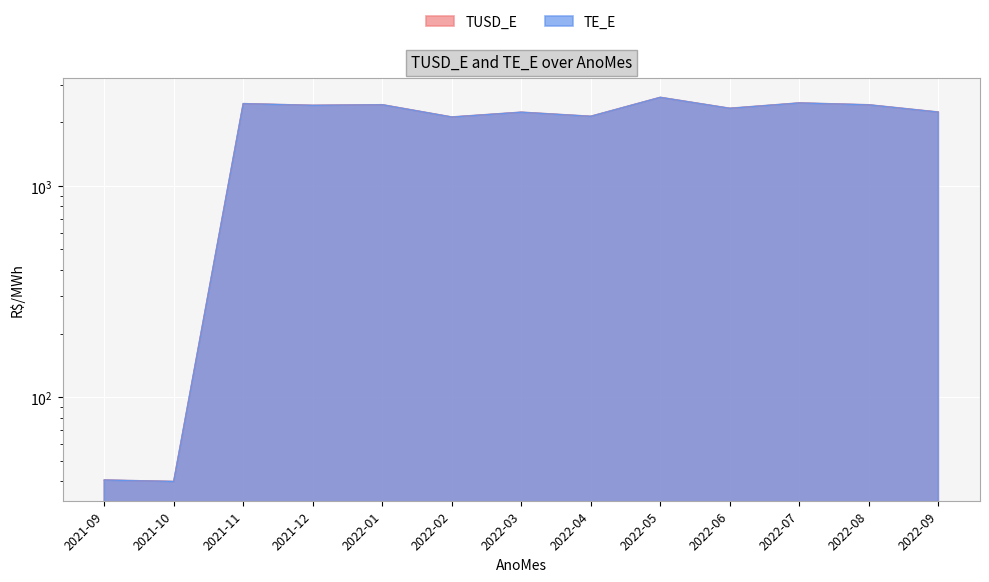

Where is the first local maximum for TE_E?

2021-11